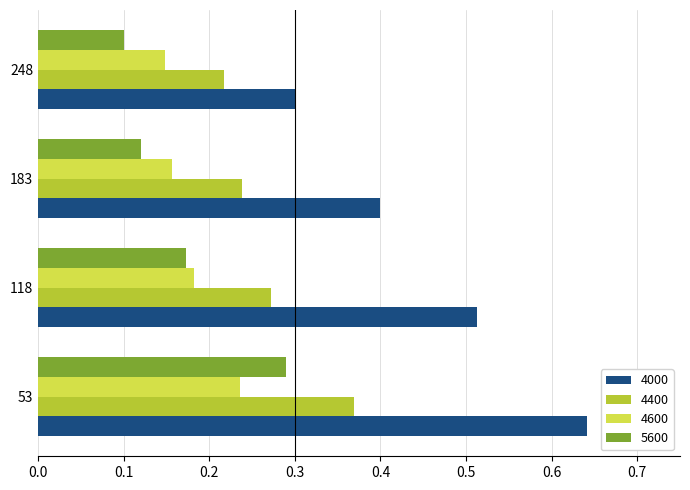

At which label is 4000 closest to 0?

248